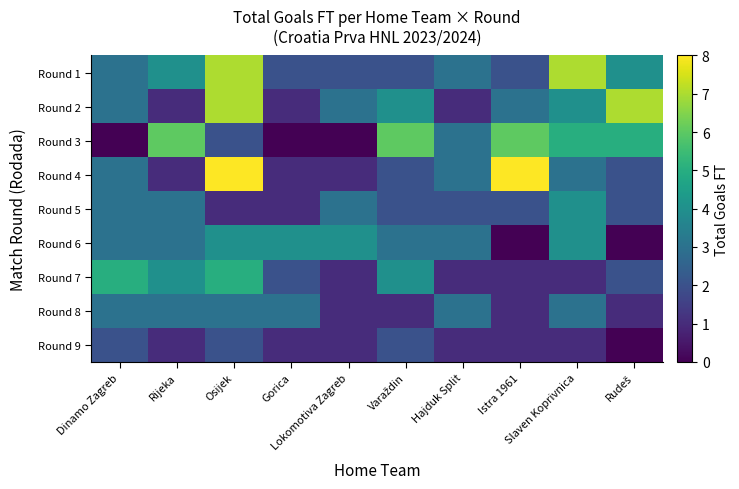

What is the spread (max minus min) of values at Gorica?

4